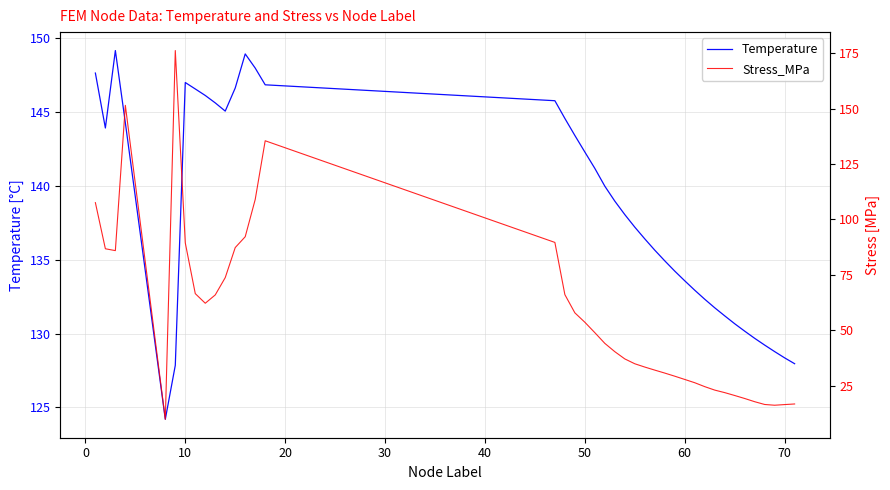

Is this an area chart (filled region under the line)?

No